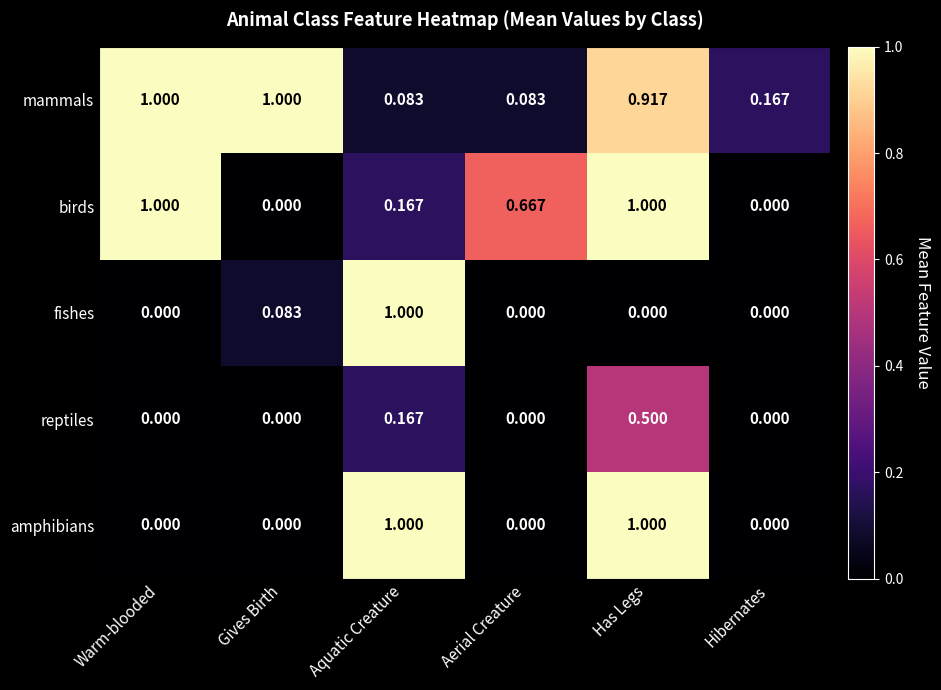

Between Aerial Creature and Hibernates, which series saw the biggest shift?

birds